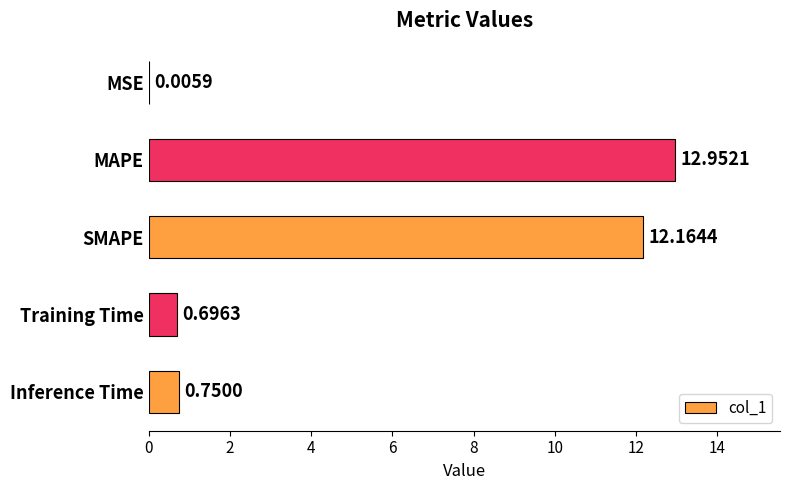

What is the sum of all values?

26.6